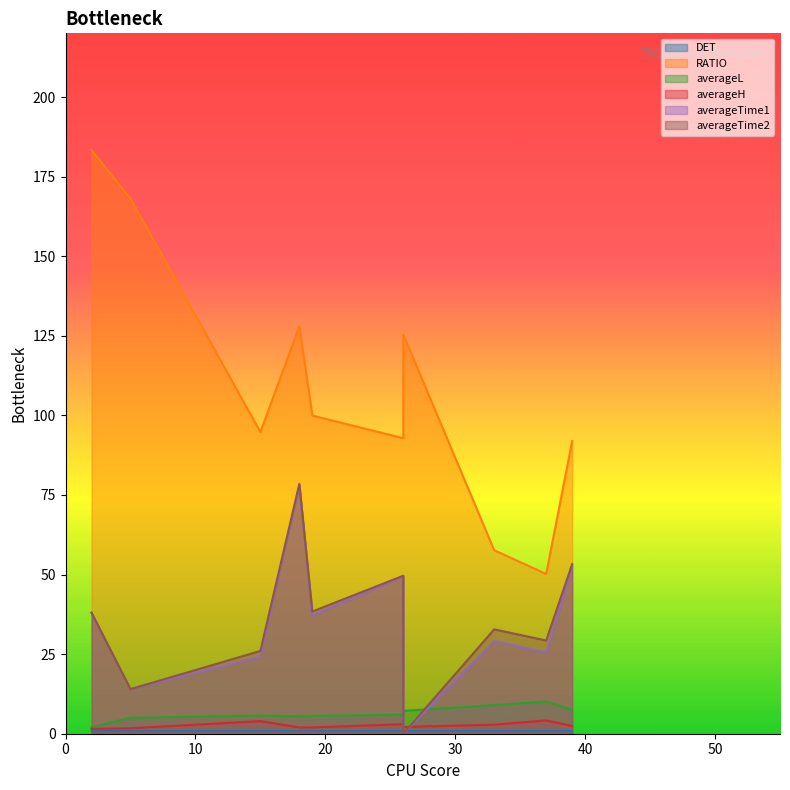

True or false: DET and RATIO cross at least once.

False